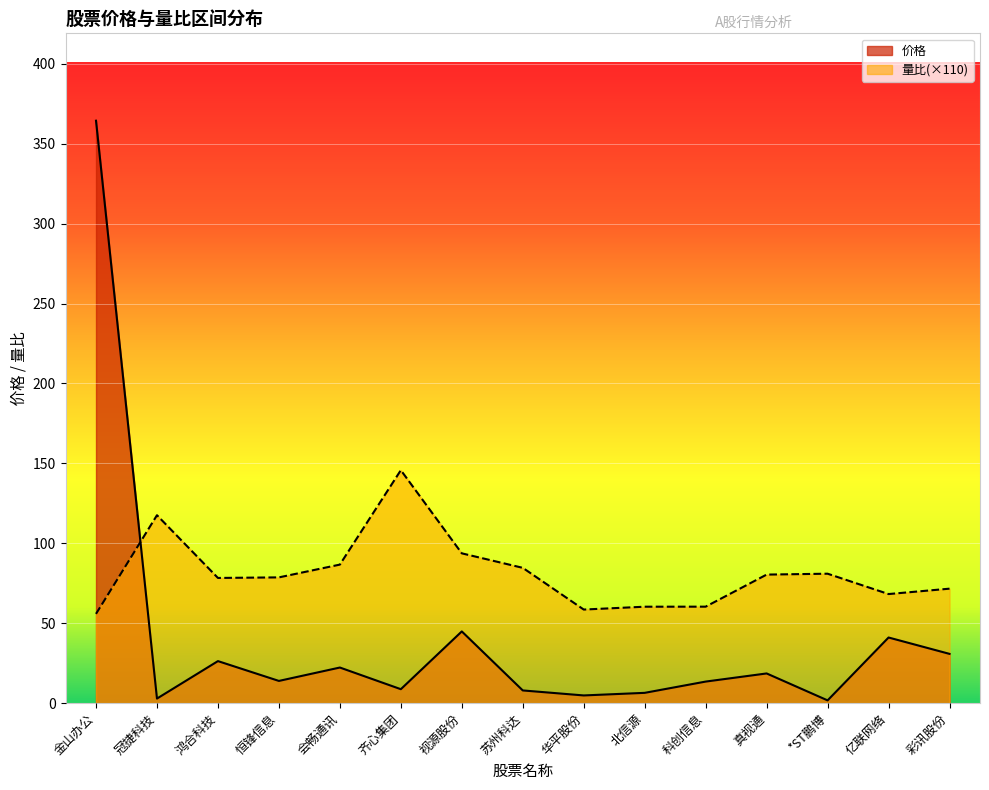

How many interior local peaks does the 量比 series have?

3